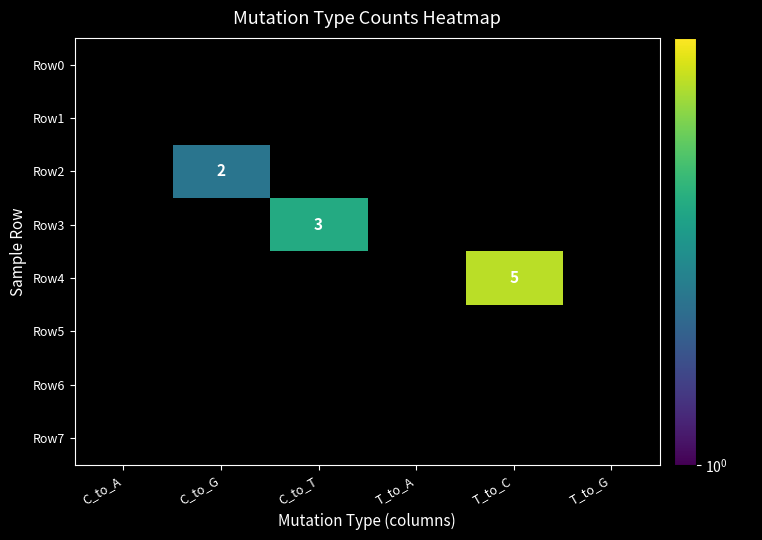

Is the value of Row7 at C_to_A greater than the value of Row0 at T_to_C?

No